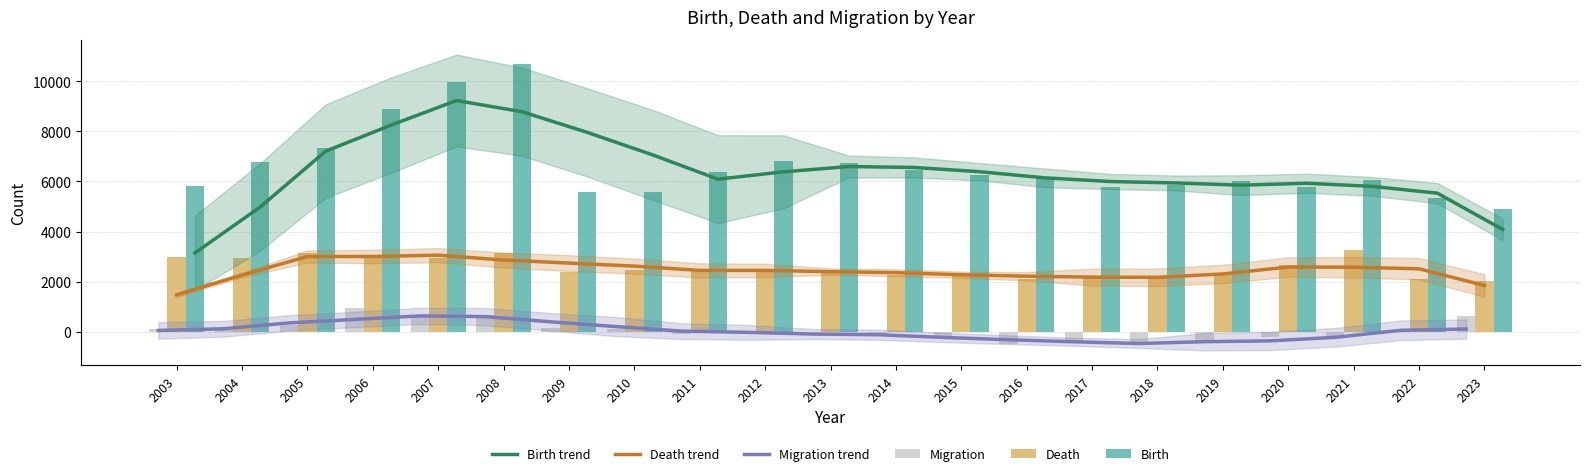

At which category does the chart reach its minimum across all series?

2018